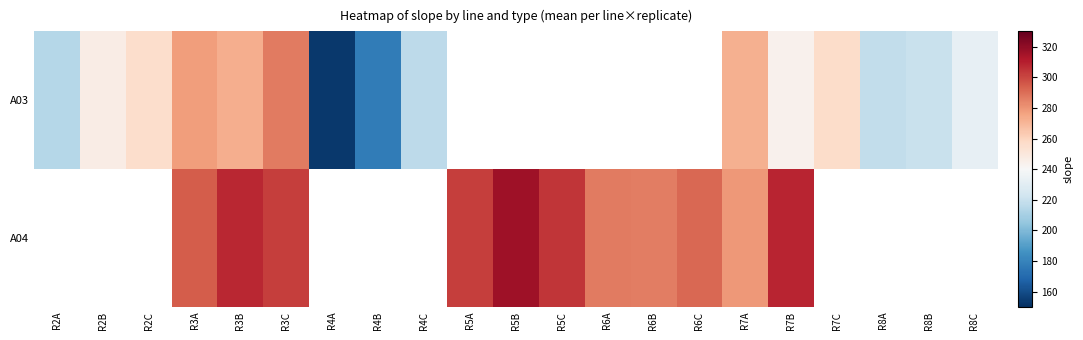

At which label is A03 closest to 219?

R8B